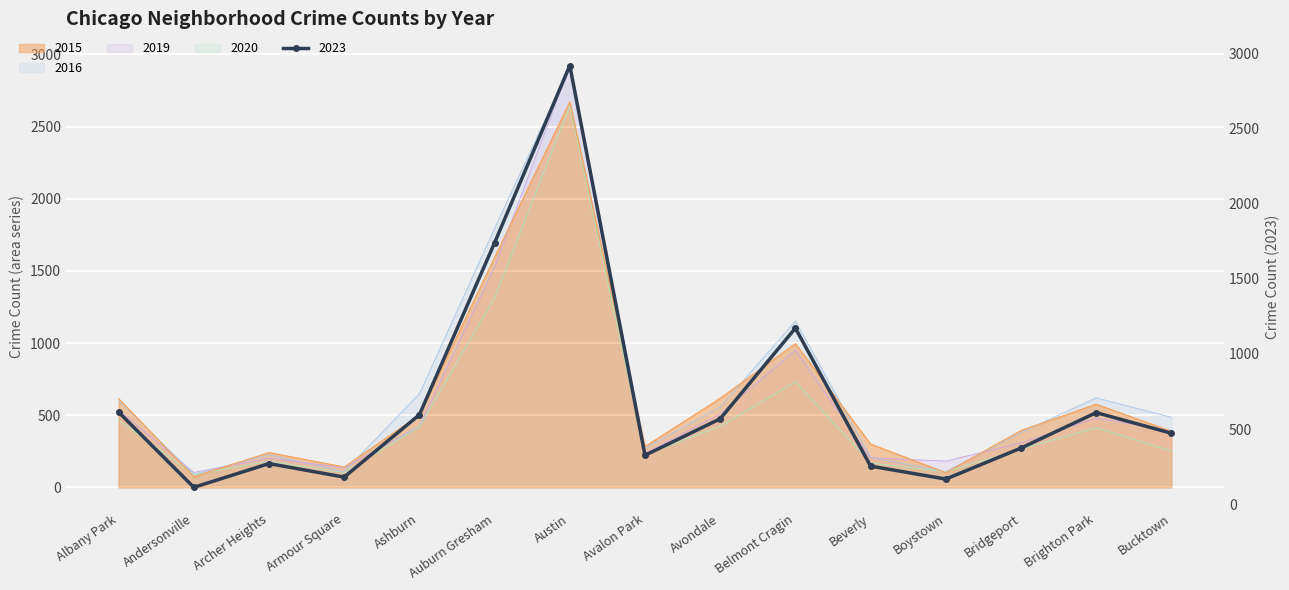

The 2019 series shows 203 at Archer Heights. True or false?

True